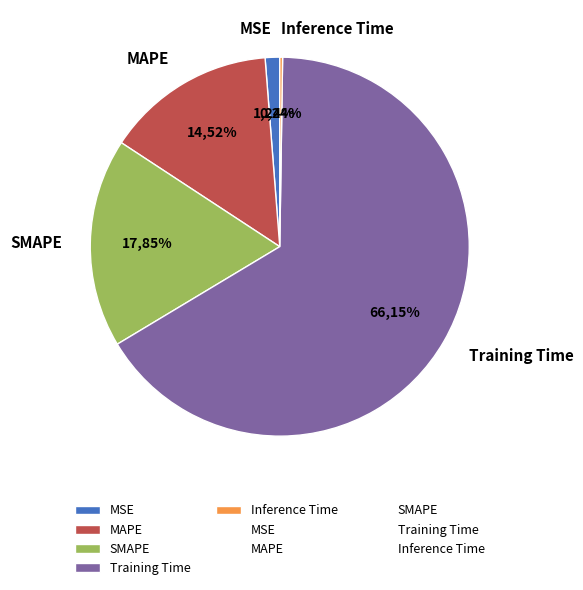

True or false: MAPE accounts for 4% of the total.

False